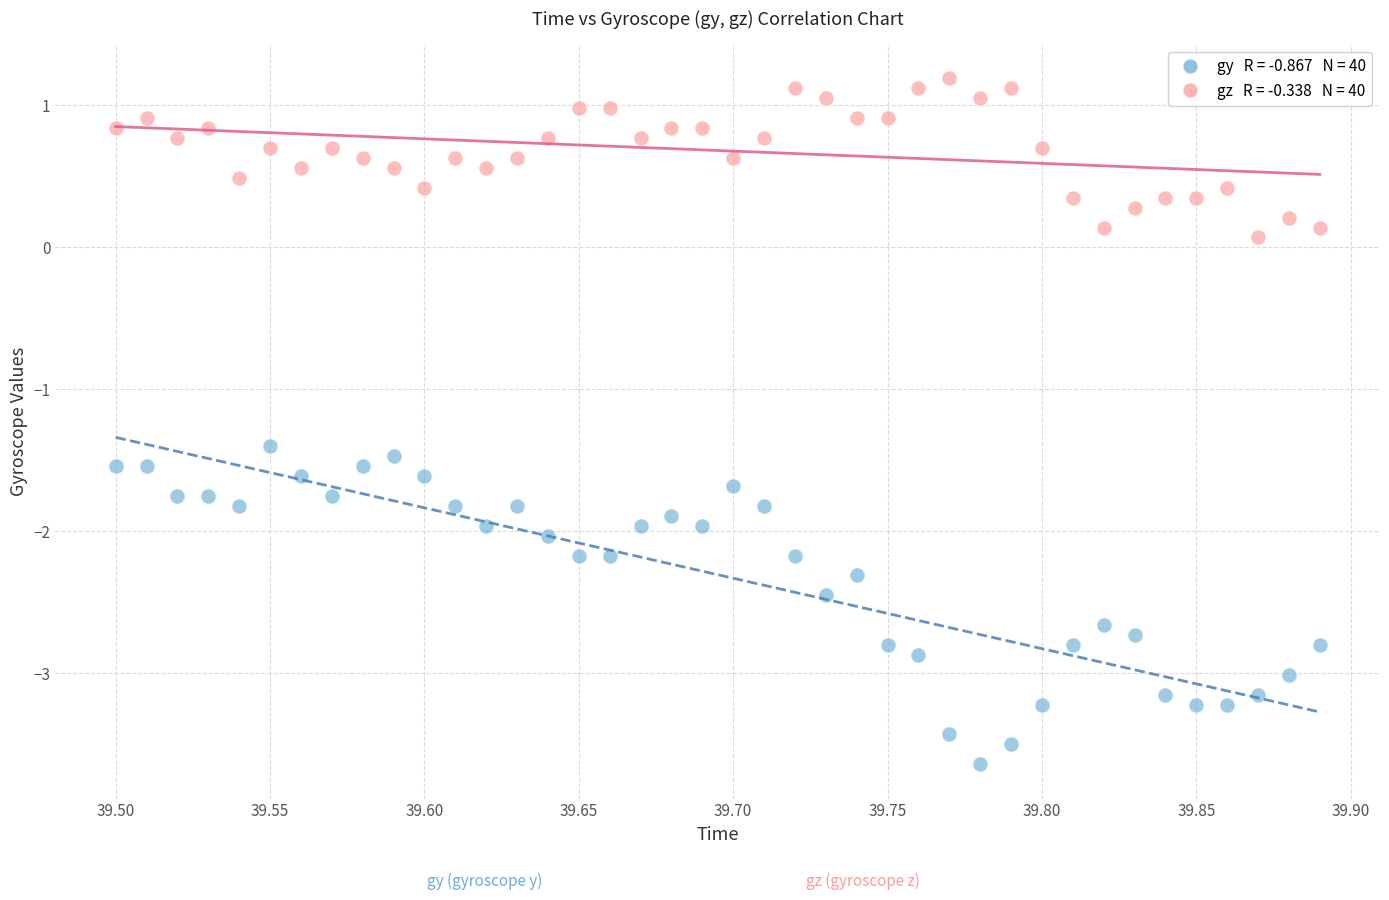

Across all series, what Y value is closest to -1?

-1.4